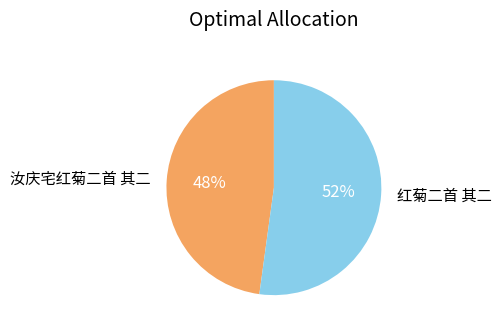

The 汝庆宅红菊二首 其二 slice represents 33% of the pie. True or false?

False